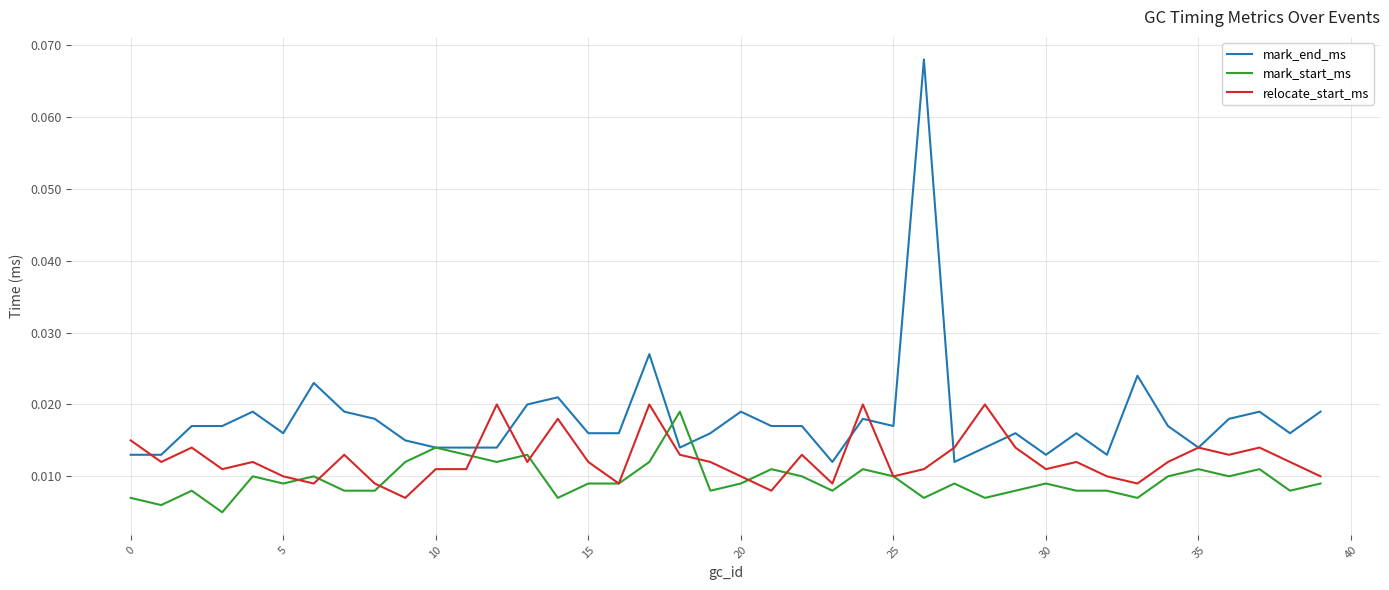

Which series has the largest total across all categories?

mark_end_ms